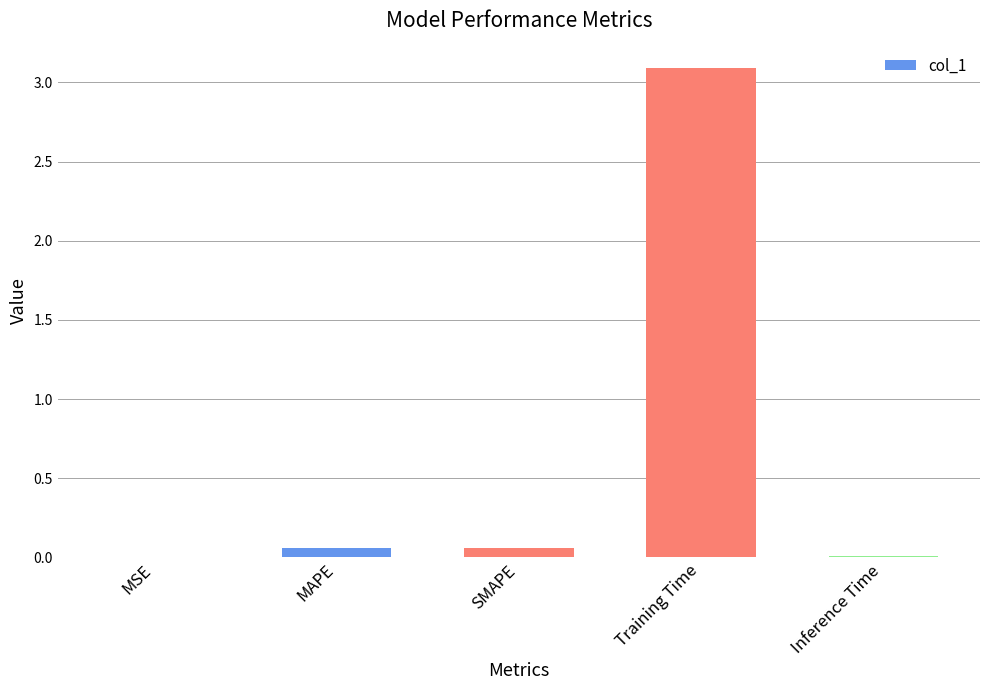

What is the approximate value at Training Time?

3.1